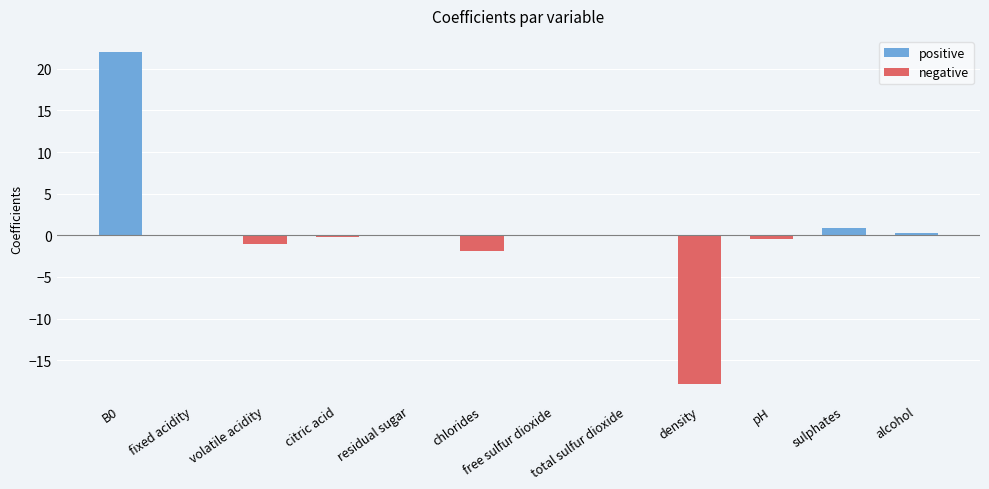

What is the average value of the negative series?

-1.8